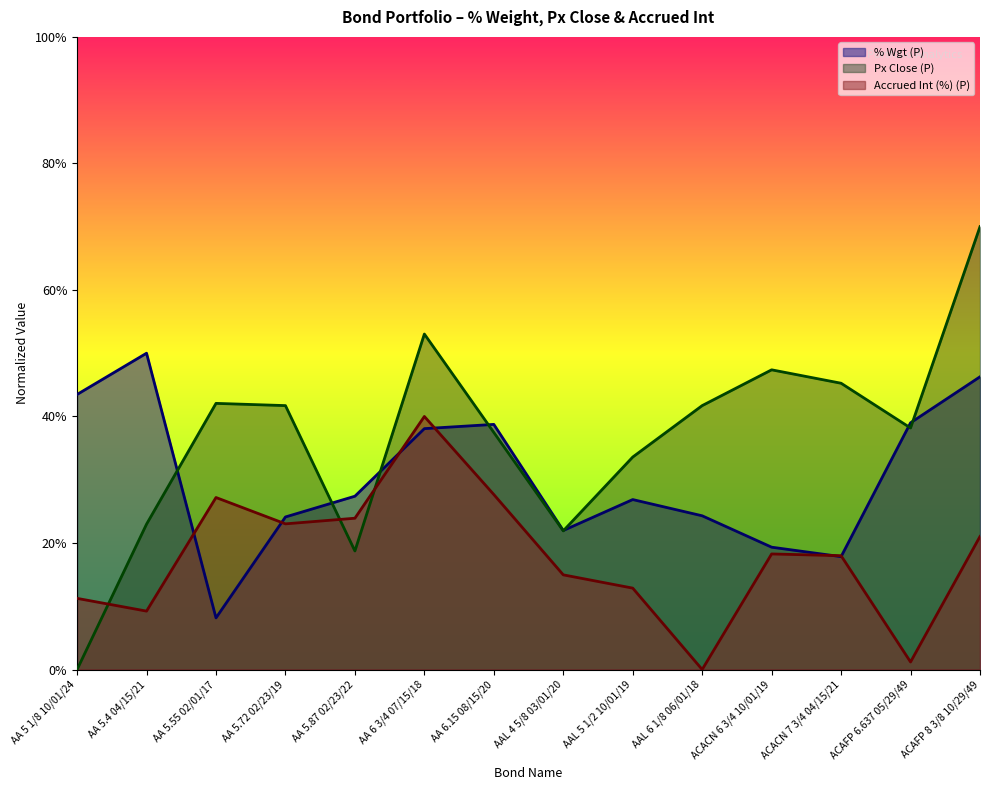

What is the greatest value displayed?

0.7